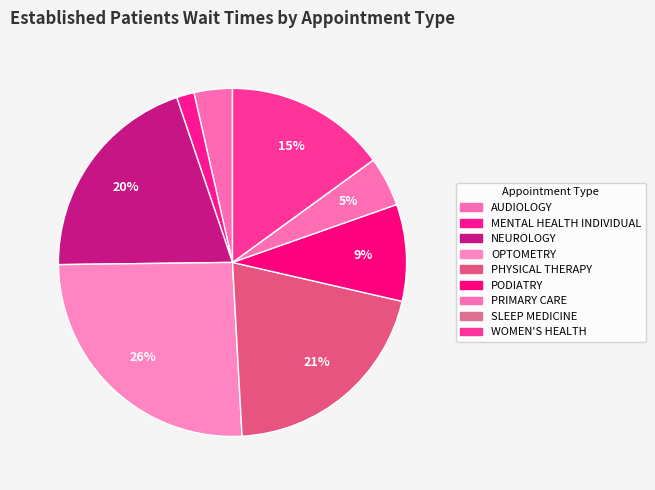

Which slice is the smallest?

SLEEP MEDICINE